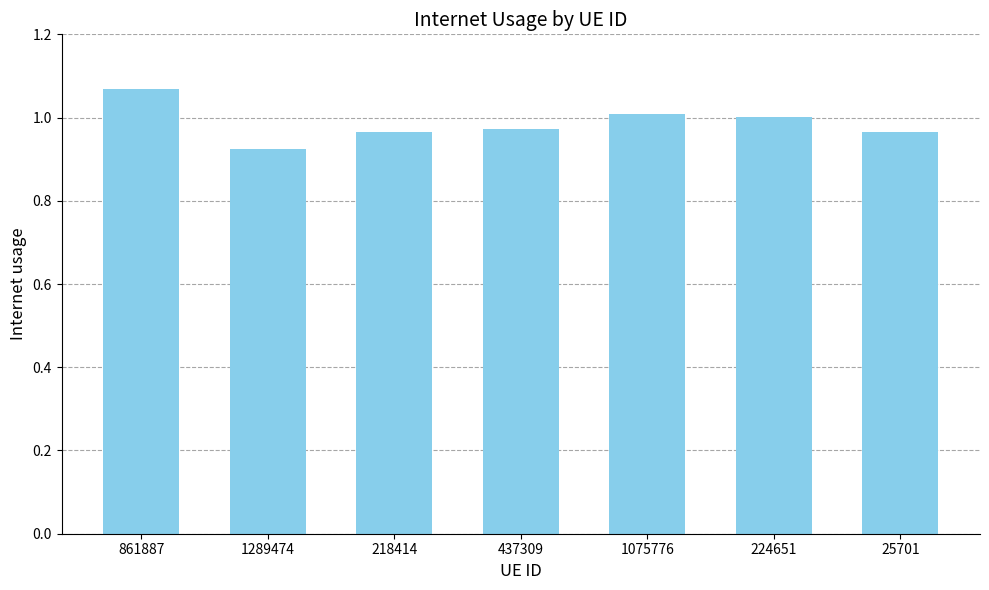

Which label corresponds to the largest value in the chart?

861887